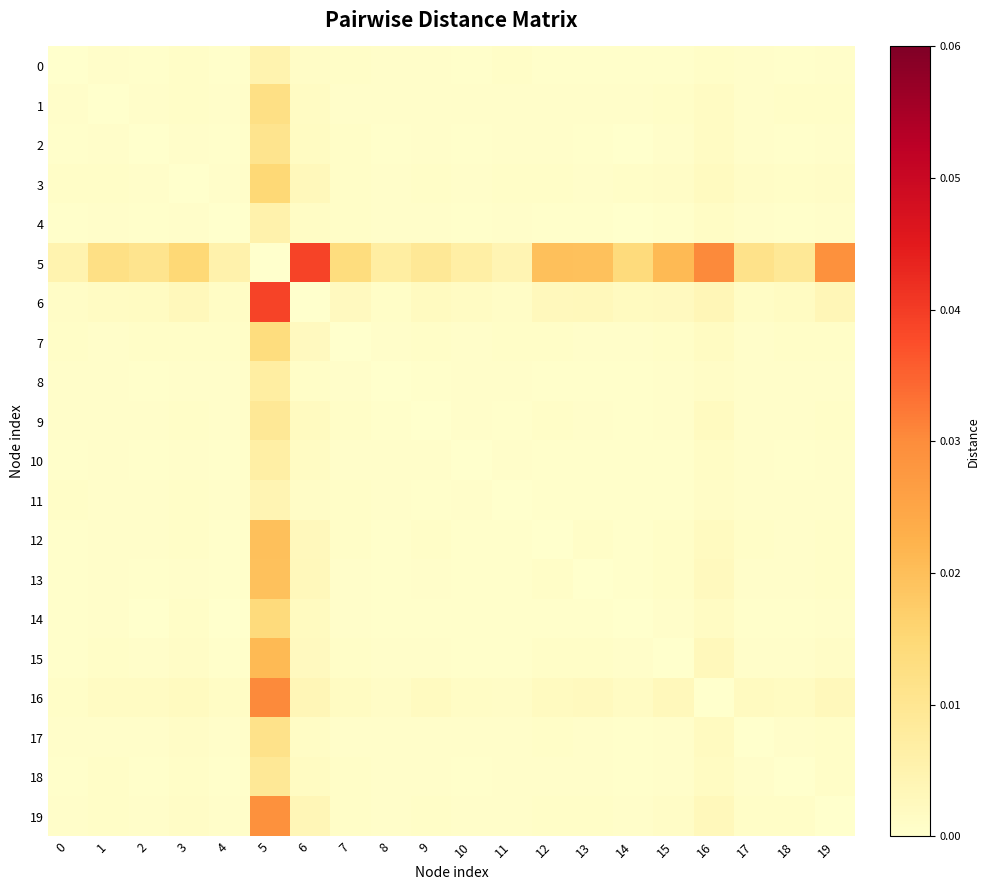

Where is 11 nearest to the value 0?

11